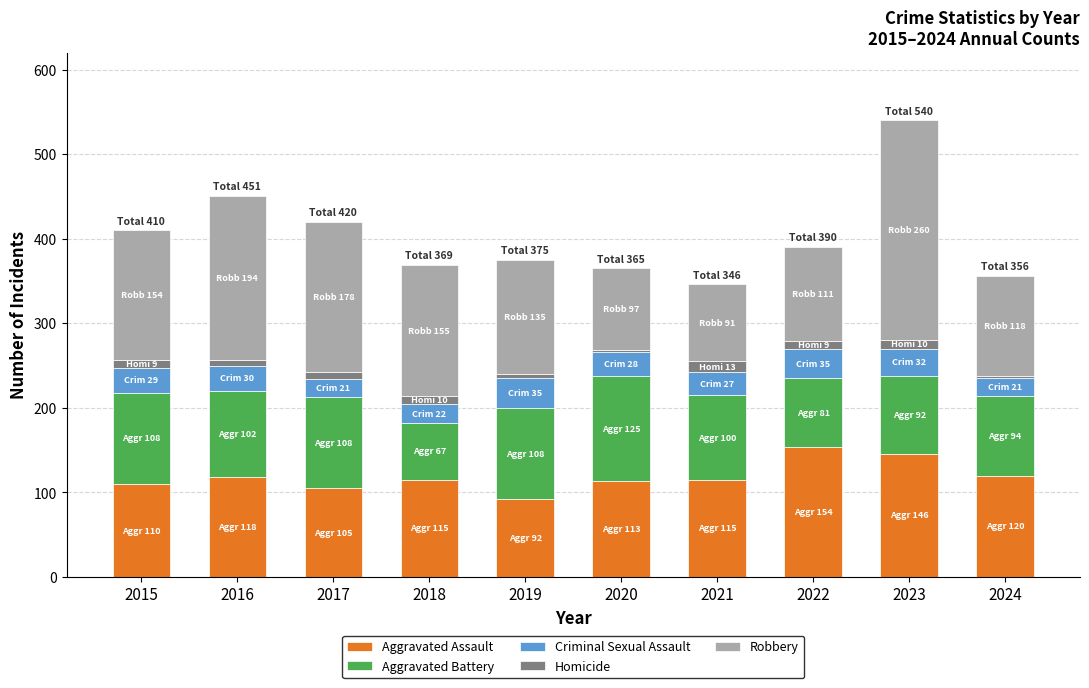

At which category is the sum across all series the highest?

2023